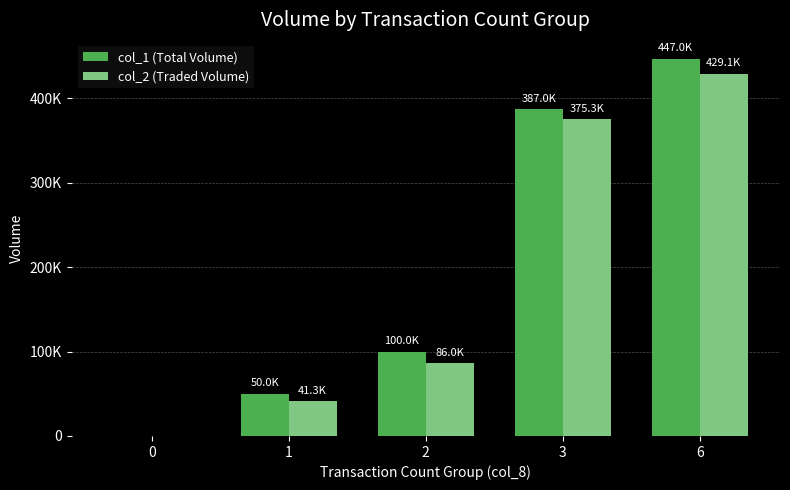

Which category has the highest value in the col_2 (Traded Volume) series?

6